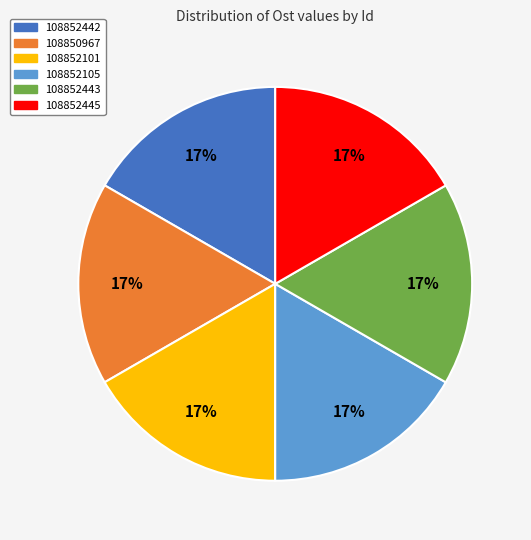

To the nearest percent, what is the combined percentage of 108852442 and 108852105?

33%